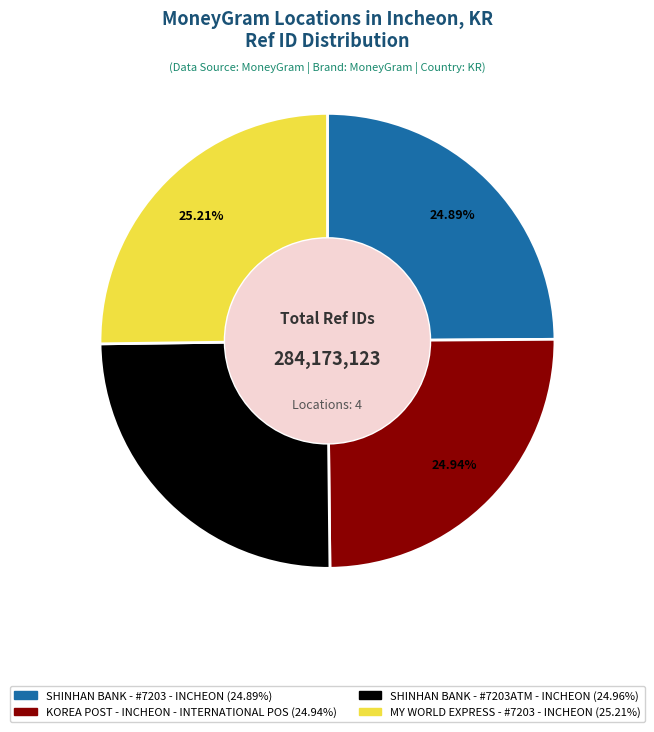

To the nearest percent, what portion does KOREA POST - INCHEON - INTERNATIONAL POS represent?

25%